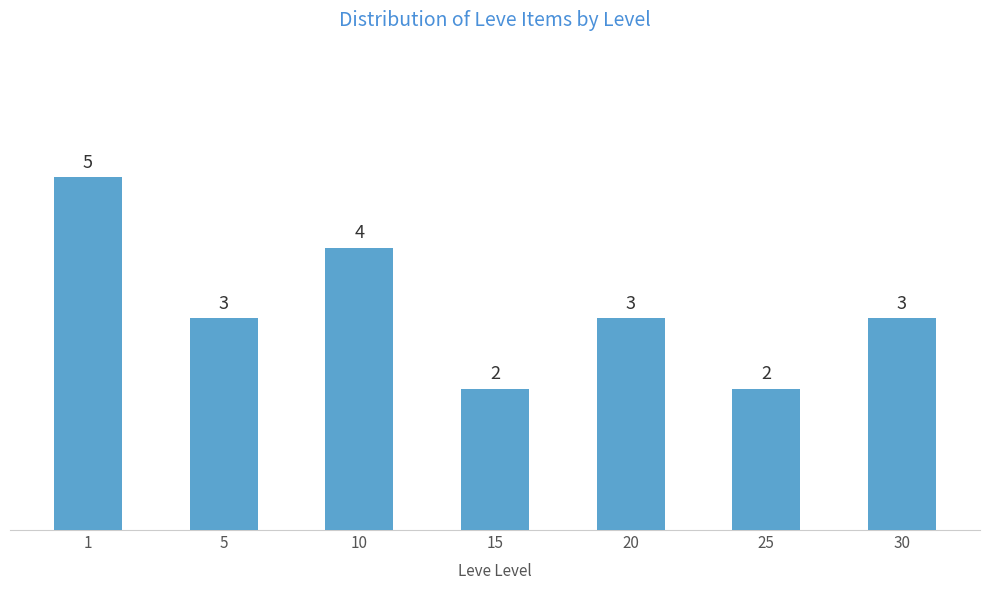

What is the value of the 2nd bar from the left?

3